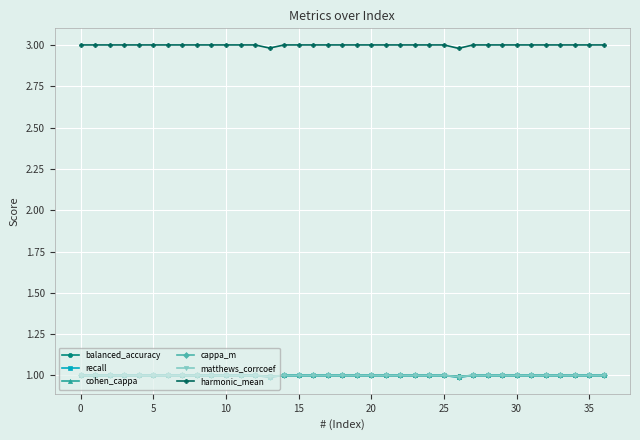

Reading right to left, list all the values displayed in this chart.

balanced_accuracy: 1.0	1.0	1.0	1.0	1.0	1.0	1.0	1.0	1.0	1.0	1.0	1.0	1.0	1.0	1.0	1.0	1.0	1.0	1.0	1.0	1.0	1.0	1.0	1.0	1.0	1.0	1.0	1.0	1.0	1.0	1.0	1.0	1.0	1.0	1.0	1.0	1.0
recall: 1.0	1.0	1.0	1.0	1.0	1.0	1.0	1.0	1.0	1.0	1.0	1.0	1.0	1.0	1.0	1.0	1.0	1.0	1.0	1.0	1.0	1.0	1.0	1.0	1.0	1.0	1.0	1.0	1.0	1.0	1.0	1.0	1.0	1.0	1.0	1.0	1.0
cohen_cappa: 1.0	1.0	1.0	1.0	1.0	1.0	1.0	1.0	1.0	1.0	1.0	1.0	1.0	1.0	1.0	1.0	1.0	1.0	1.0	1.0	1.0	1.0	1.0	1.0	1.0	1.0	1.0	1.0	1.0	1.0	1.0	1.0	1.0	1.0	1.0	1.0	1.0
cappa_m: 1.0	1.0	1.0	1.0	1.0	1.0	1.0	1.0	1.0	1.0	1.0	1.0	1.0	1.0	1.0	1.0	1.0	1.0	1.0	1.0	1.0	1.0	1.0	1.0	1.0	1.0	1.0	1.0	1.0	1.0	1.0	1.0	1.0	1.0	1.0	1.0	1.0
matthews_corrcoef: 1.0	1.0	1.0	1.0	1.0	1.0	1.0	1.0	1.0	1.0	1.0	1.0	1.0	1.0	1.0	1.0	1.0	1.0	1.0	1.0	1.0	1.0	1.0	1.0	1.0	1.0	1.0	1.0	1.0	1.0	1.0	1.0	1.0	1.0	1.0	1.0	1.0
harmonic_mean: 3.0	3.0	3.0	3.0	3.0	3.0	3.0	3.0	3.0	3.0	3.0	3.0	3.0	3.0	3.0	3.0	3.0	3.0	3.0	3.0	3.0	3.0	3.0	3.0	3.0	3.0	3.0	3.0	3.0	3.0	3.0	3.0	3.0	3.0	3.0	3.0	3.0